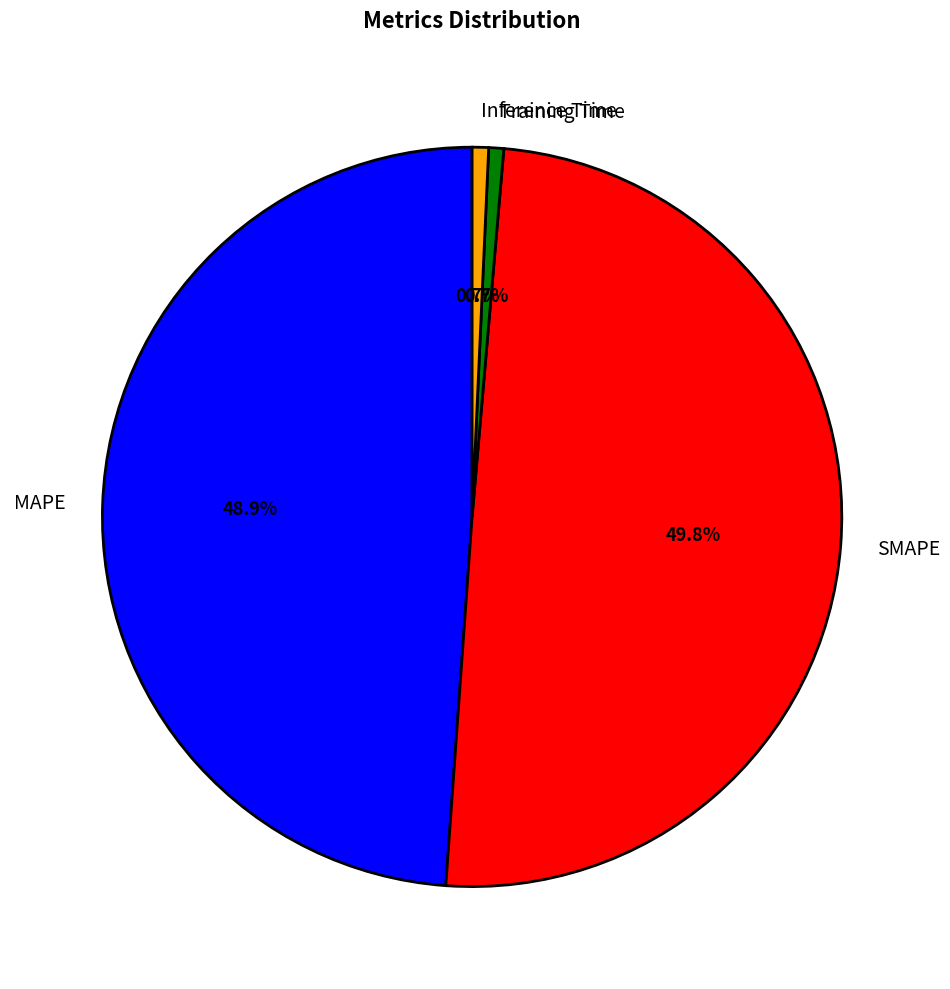

What is the total percentage of SMAPE and MAPE?

98.6%